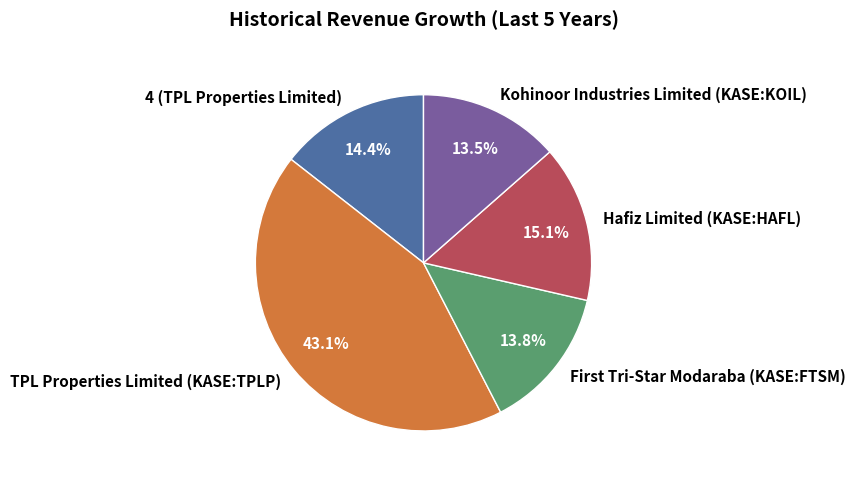

Count the number of slices in the pie.

5